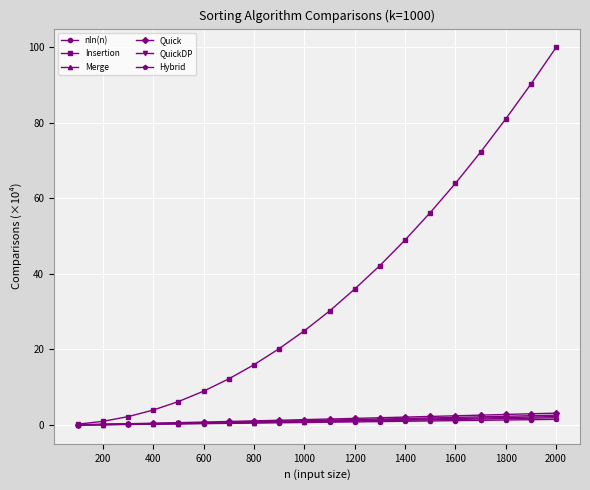

Which series has the largest total across all categories?

Insertion